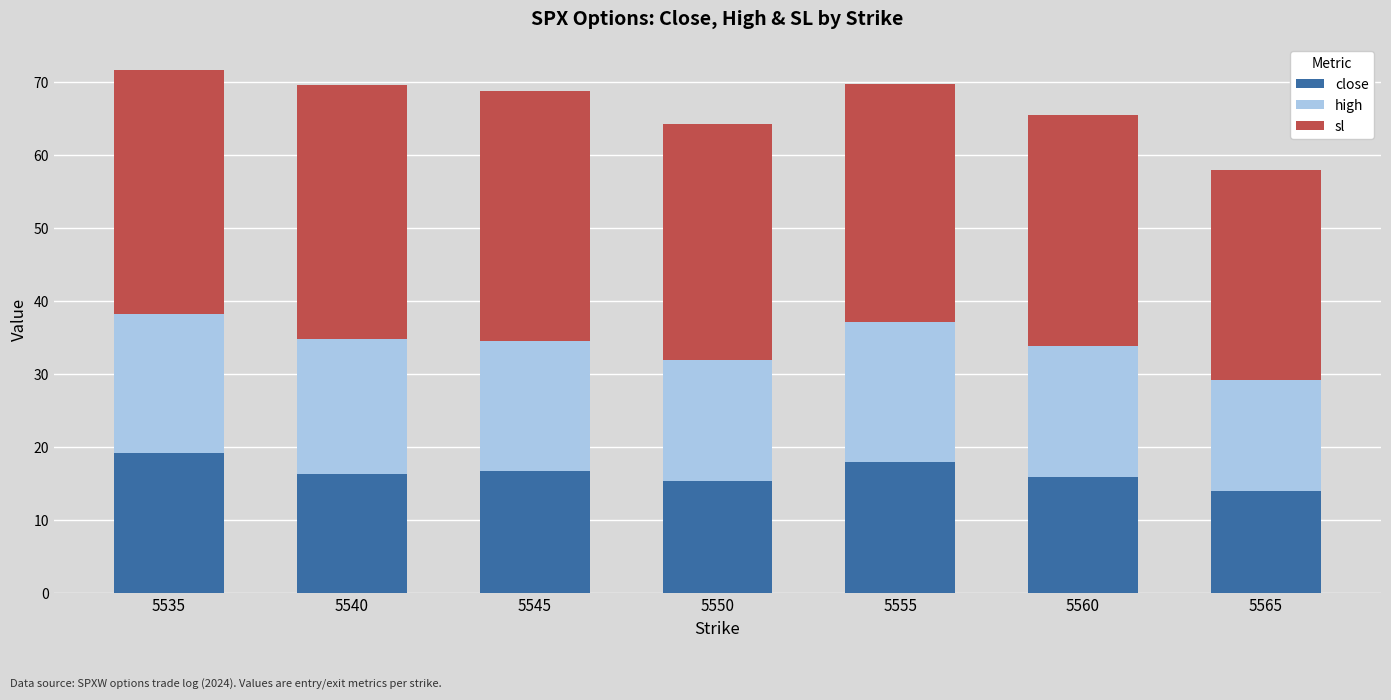

What is the total value across all series at 5540?

69.7